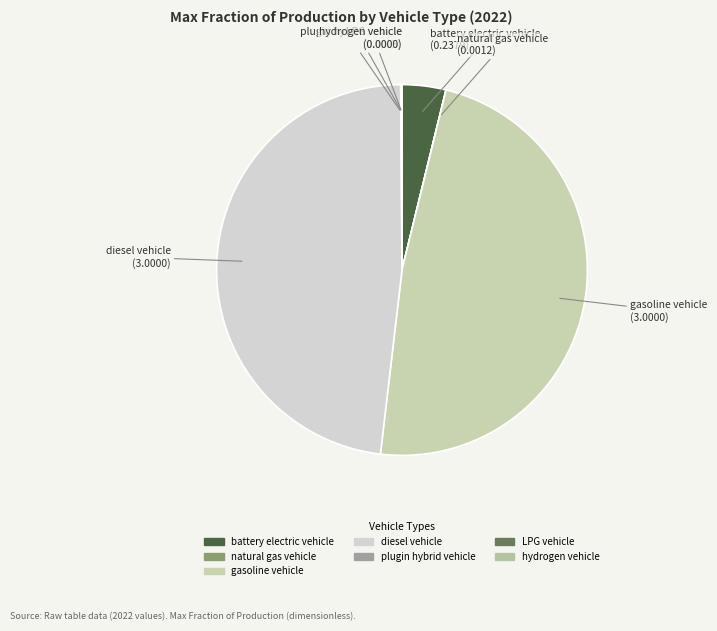

What is the ratio of the value at diesel vehicle to the value at gasoline vehicle?

1.0